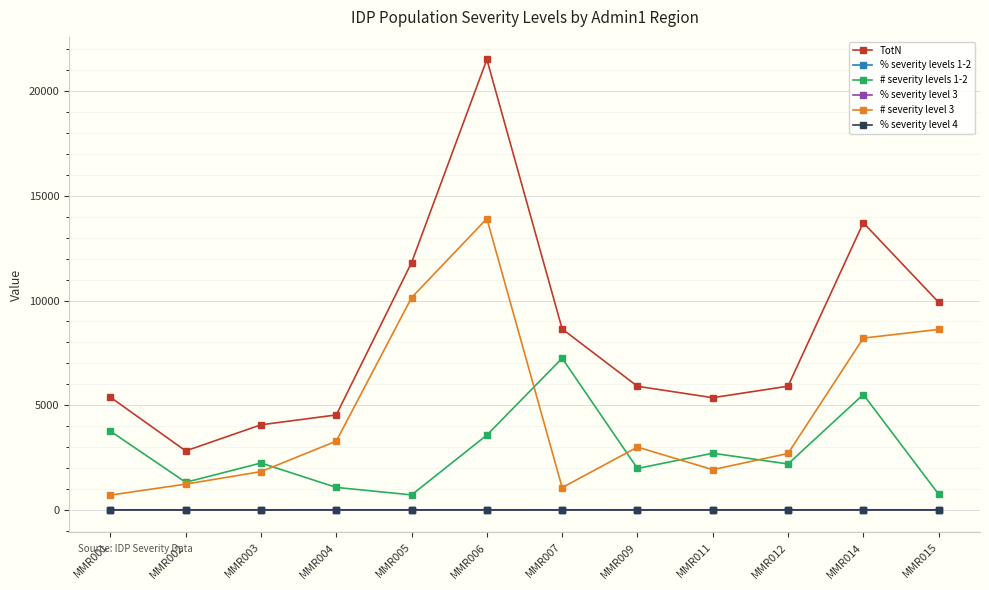

At which category does the chart reach its peak across all series?

MMR006